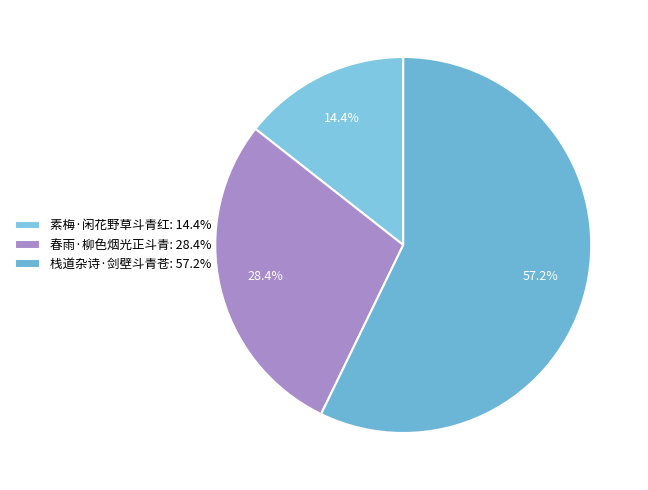

Which category has the biggest portion of the pie?

栈道杂诗·剑壁斗青苍